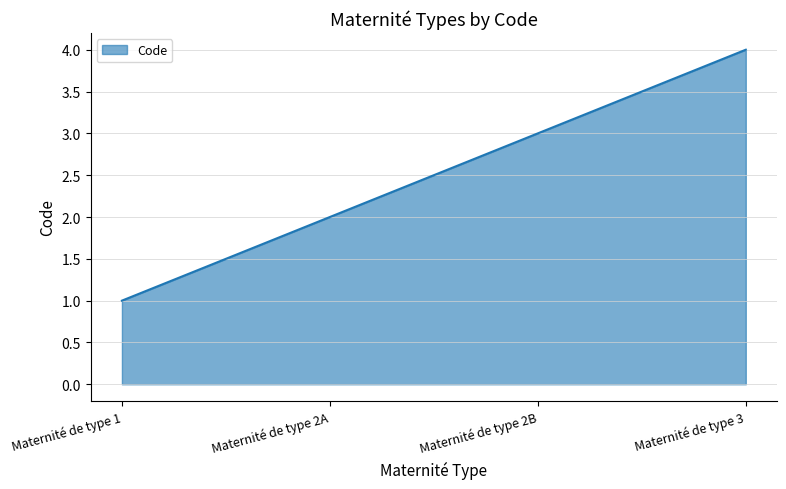

True or false: the data shows 1 at Maternité de type 1.

True